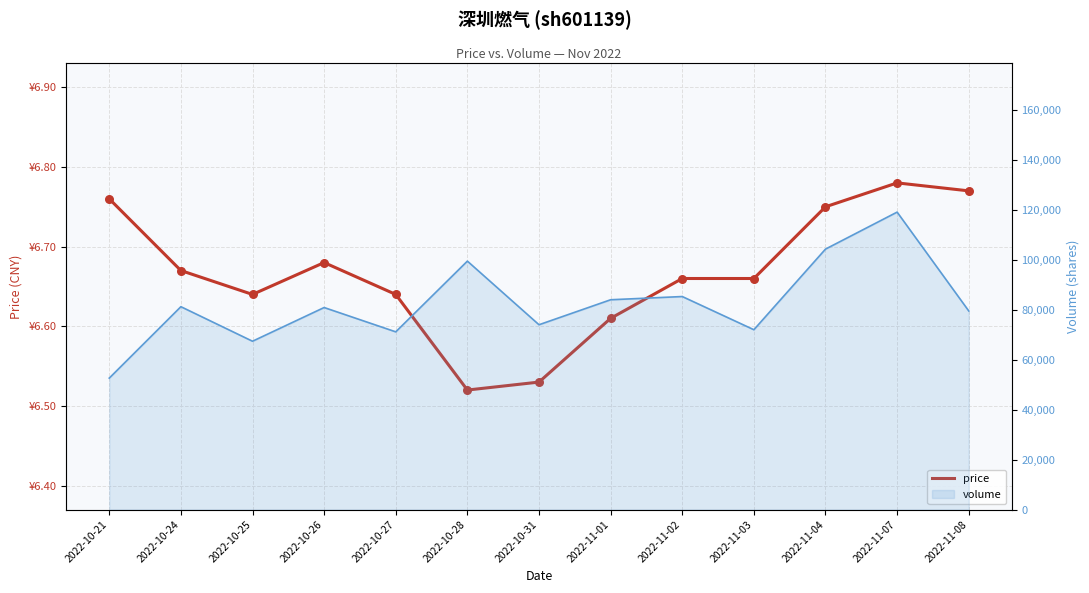

Is the value of volume (line) at 2022-11-08 greater than the value of price at 2022-11-08?

Yes